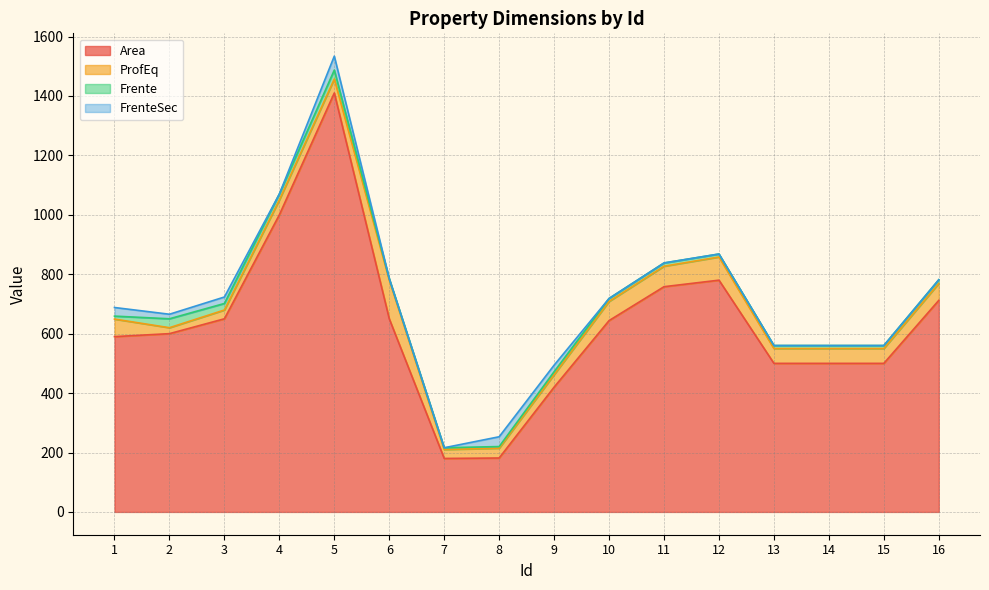

At which label does Frente reach its peak?

2